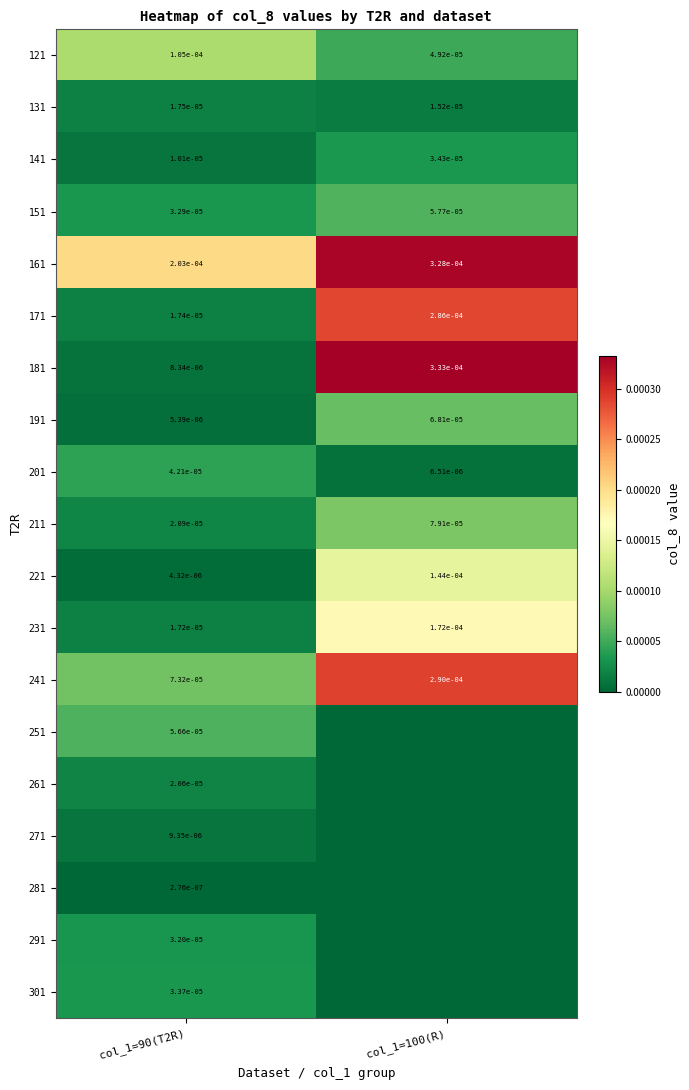

Is it true that 161 equals 0.0 at col_1=90(T2R)?

True